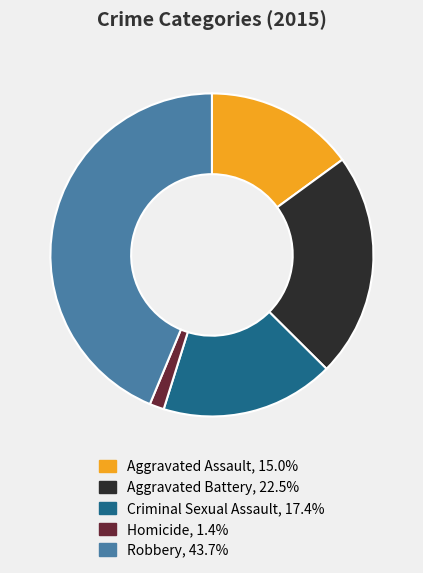

Rank the categories by value from lowest to highest.

Homicide, Aggravated Assault, Criminal Sexual Assault, Aggravated Battery, Robbery